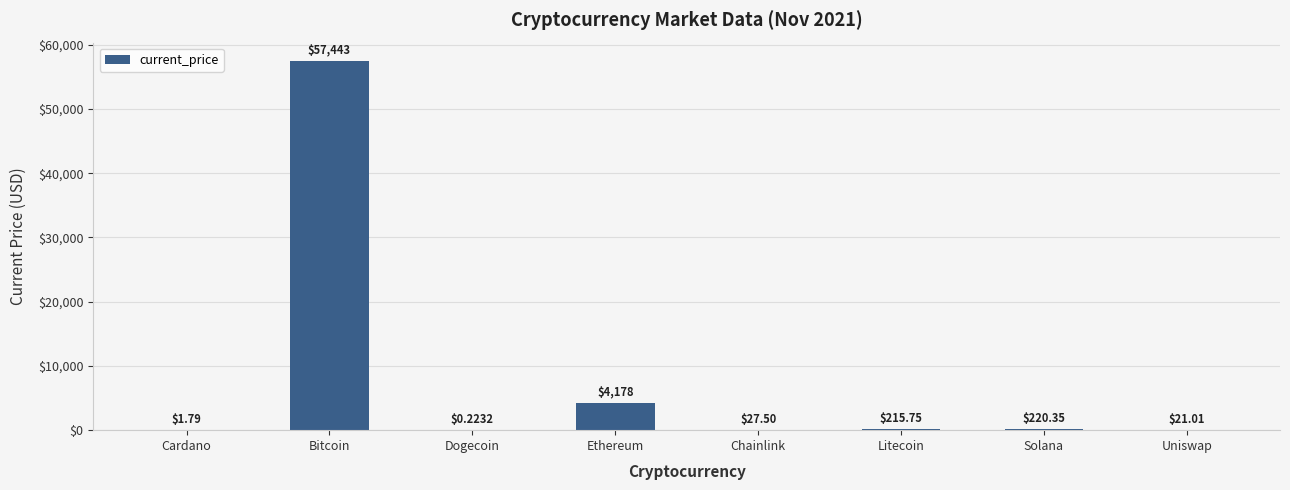

Where is the data nearest to the value 28721?

Ethereum